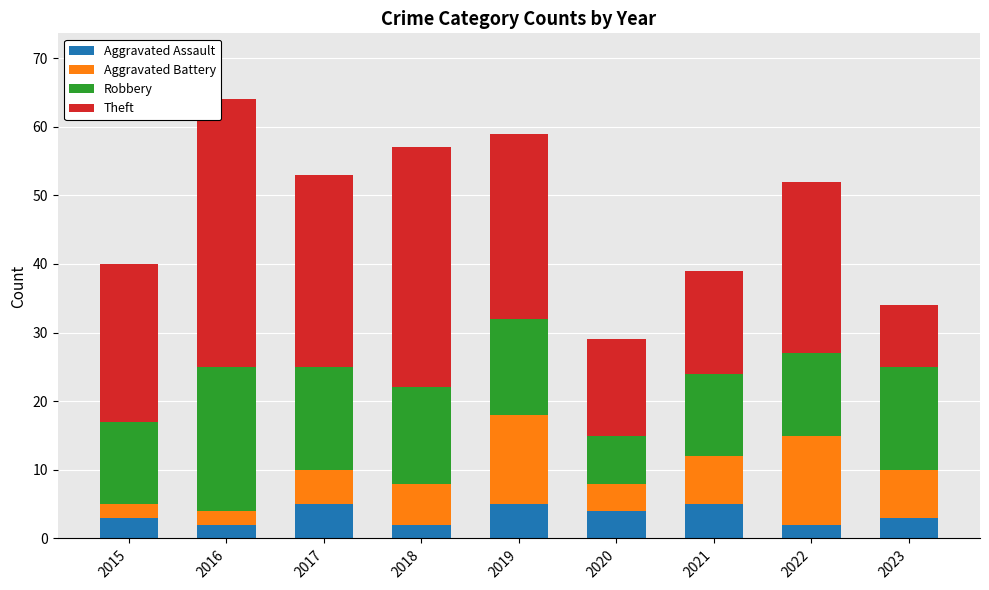

What is the total value across all series at 2019?

59